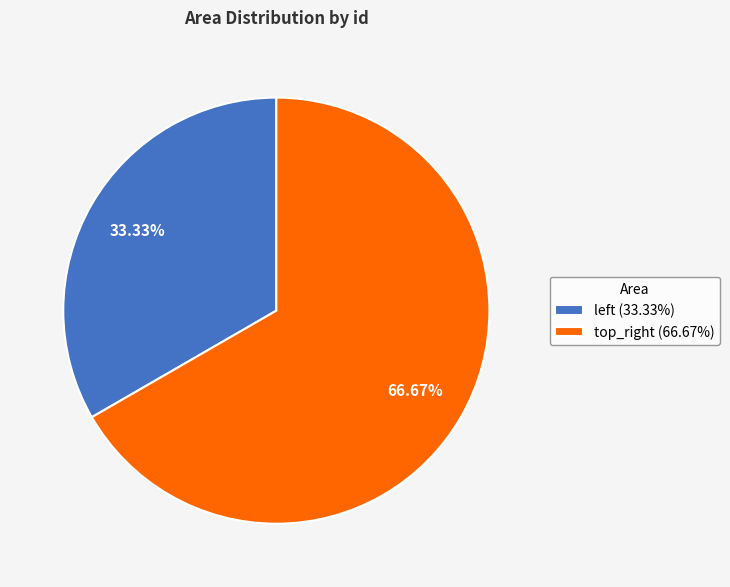

What is the smallest slice in the pie chart?

left